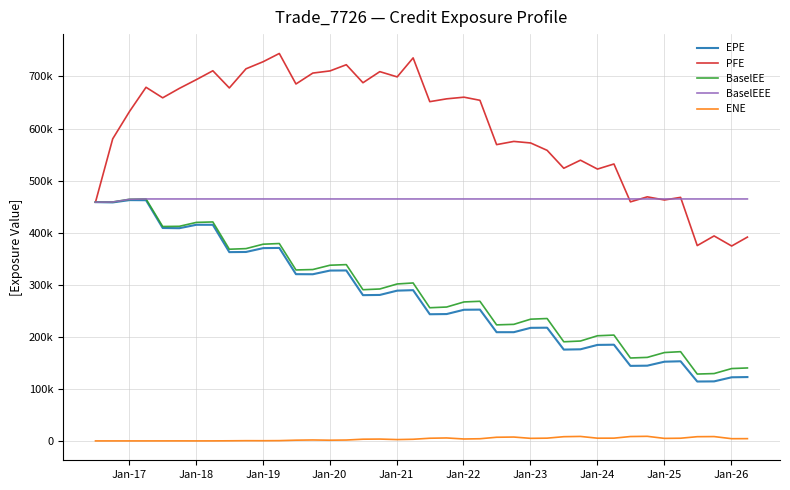

Does the chart display data point markers on the line(s)?

No